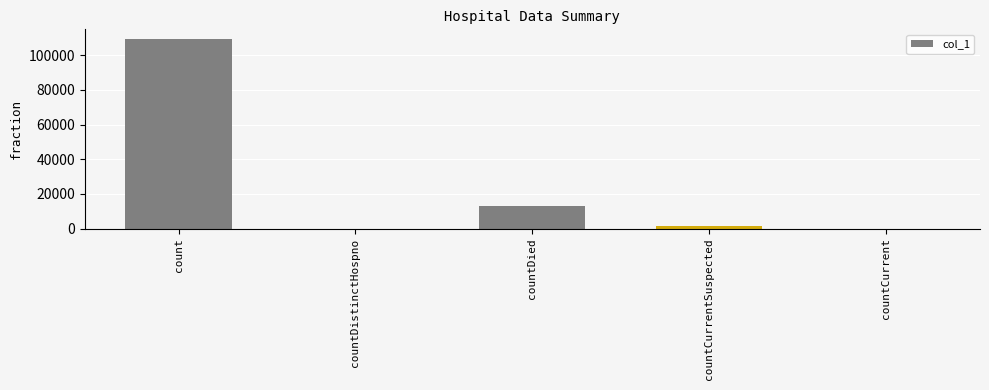

The chart shows a value of 44795 at countCurrent. True or false?

False